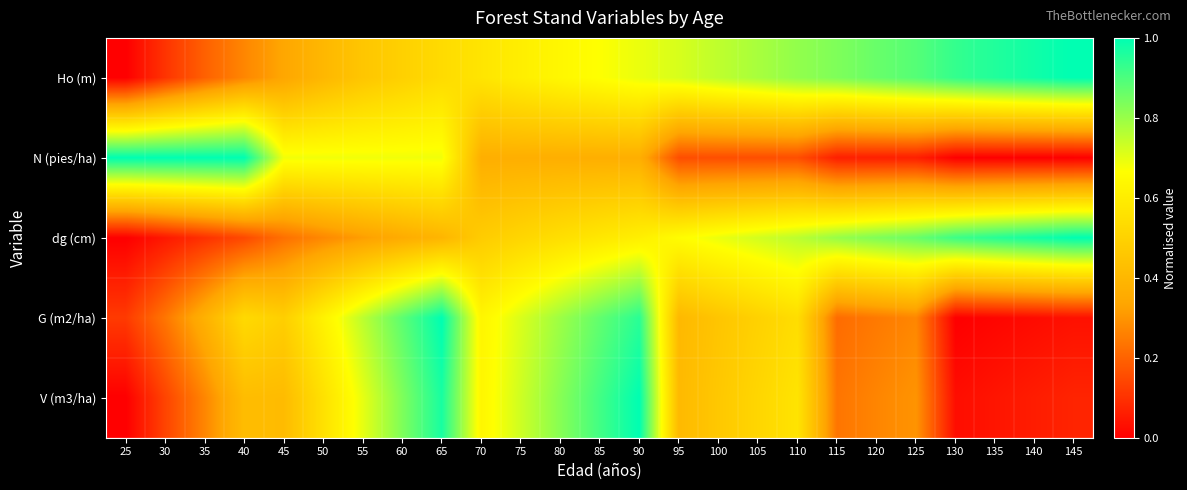

Reading left to right, extract all data points from this chart.

Ho (m): 25=0.0	30=0.1	35=0.2	40=0.3	45=0.3	50=0.4	55=0.5	60=0.5	65=0.5	70=0.6	75=0.6	80=0.6	85=0.7	90=0.7	95=0.7	100=0.8	105=0.8	110=0.8	115=0.8	120=0.9	125=0.9	130=0.9	135=1.0	140=1.0	145=1.0
N (pies/ha): 25=1.0	30=1.0	35=1.0	40=1.0	45=0.7	50=0.7	55=0.7	60=0.7	65=0.7	70=0.4	75=0.4	80=0.4	85=0.4	90=0.4	95=0.2	100=0.2	105=0.2	110=0.2	115=0.1	120=0.1	125=0.1	130=0.0	135=0.0	140=0.0	145=0.0
dg (cm): 25=0.0	30=0.0	35=0.1	40=0.1	45=0.2	50=0.3	55=0.3	60=0.4	65=0.4	70=0.5	75=0.5	80=0.5	85=0.6	90=0.6	95=0.7	100=0.7	105=0.7	110=0.8	115=0.8	120=0.8	125=0.9	130=0.9	135=0.9	140=1.0	145=1.0
G (m2/ha): 25=0.1	30=0.2	35=0.4	40=0.5	45=0.5	50=0.6	55=0.8	60=0.9	65=1.0	70=0.6	75=0.7	80=0.8	85=0.9	90=0.9	95=0.4	100=0.5	105=0.5	110=0.5	115=0.2	120=0.2	125=0.3	130=0.0	135=0.0	140=0.0	145=0.0
V (m3/ha): 25=0.0	30=0.1	35=0.3	40=0.4	45=0.4	50=0.6	55=0.7	60=0.8	65=1.0	70=0.6	75=0.7	80=0.8	85=0.9	90=1.0	95=0.4	100=0.5	105=0.5	110=0.6	115=0.2	120=0.3	125=0.3	130=0.0	135=0.0	140=0.1	145=0.1